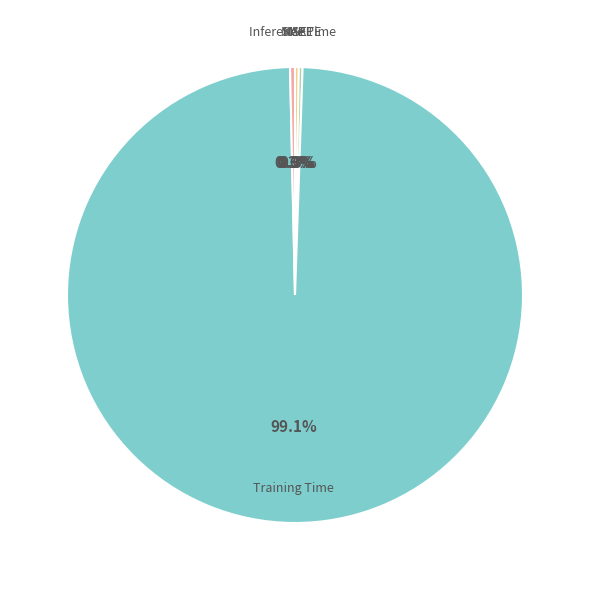

Which category has the biggest portion of the pie?

Training Time